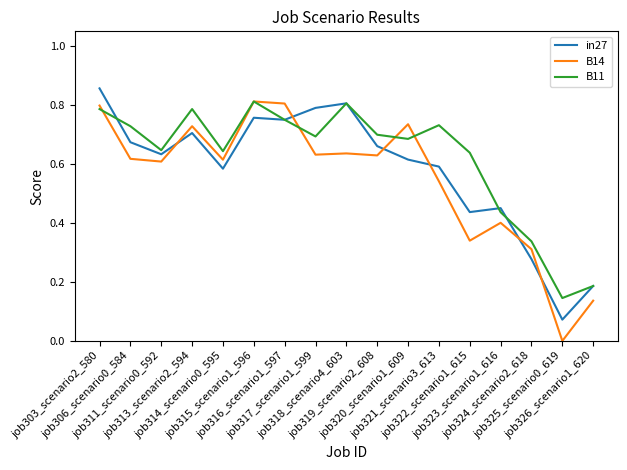

Which series has the widest spread of values?

B14